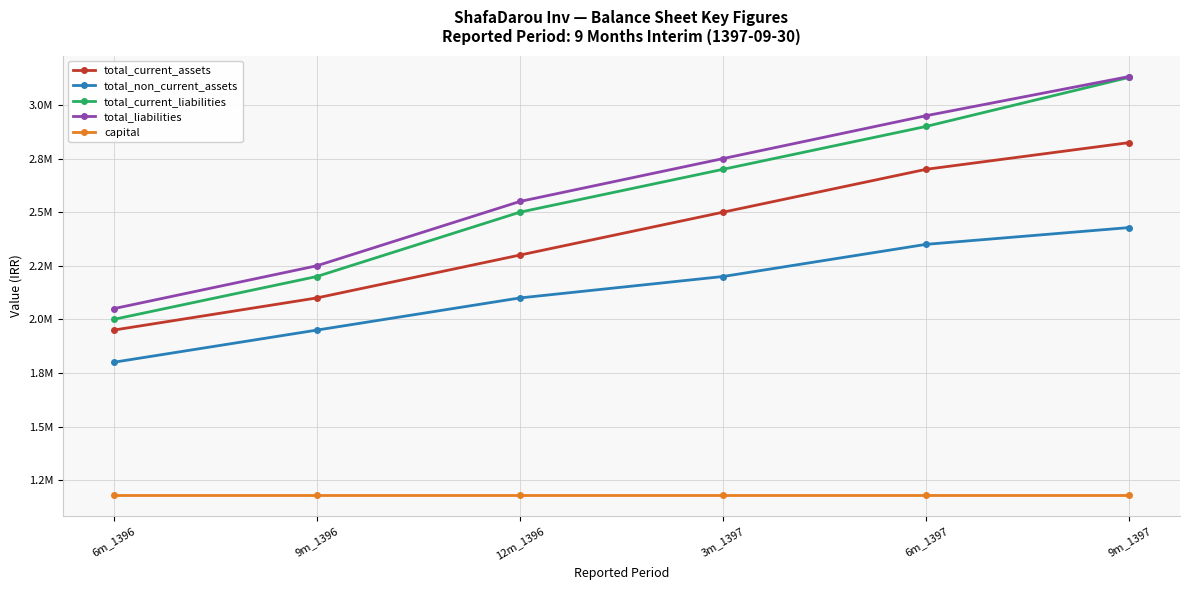

Reading right to left, list all the values displayed in this chart.

total_current_assets: 9m_1397=2824540	6m_1397=2700000	3m_1397=2500000	12m_1396=2300000	9m_1396=2100000	6m_1396=1950000
total_non_current_assets: 9m_1397=2428276	6m_1397=2350000	3m_1397=2200000	12m_1396=2100000	9m_1396=1950000	6m_1396=1800000
total_current_liabilities: 9m_1397=3128957	6m_1397=2900000	3m_1397=2700000	12m_1396=2500000	9m_1396=2200000	6m_1396=2000000
total_liabilities: 9m_1397=3132861	6m_1397=2950000	3m_1397=2750000	12m_1396=2550000	9m_1396=2250000	6m_1396=2050000
capital: 9m_1397=1179430	6m_1397=1179430	3m_1397=1179430	12m_1396=1179430	9m_1396=1179430	6m_1396=1179430